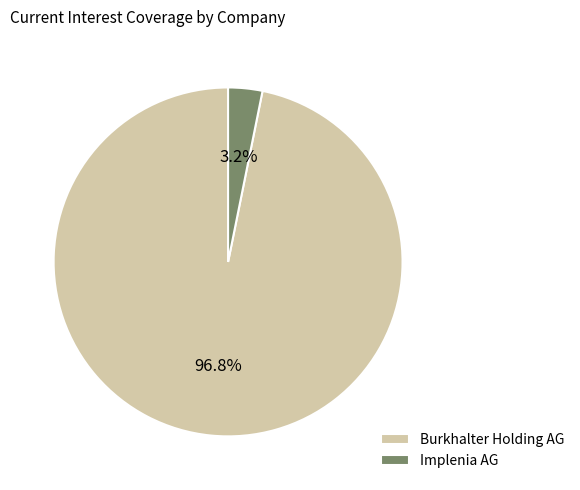

Which slice is the smallest?

Implenia AG